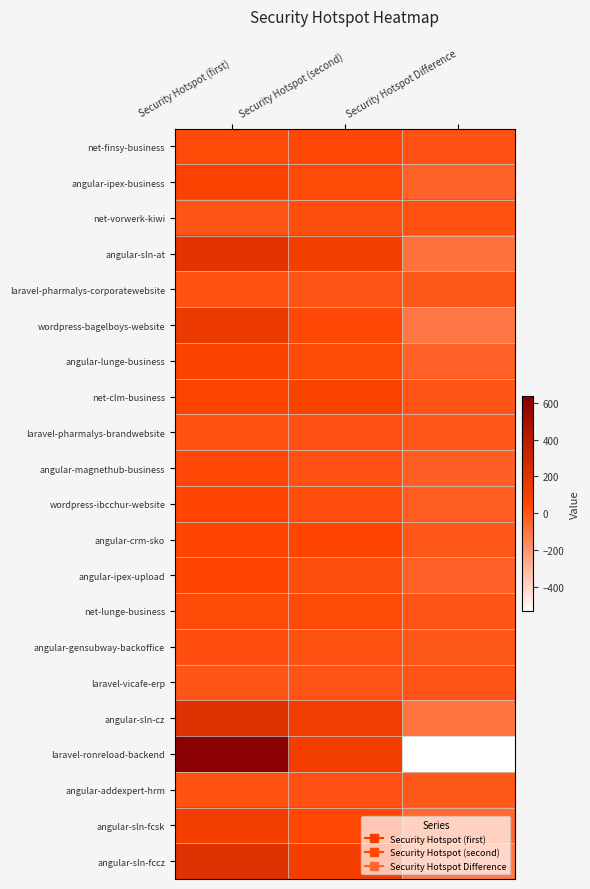

What is the total value across all series at Security Hotspot Difference?

-1161